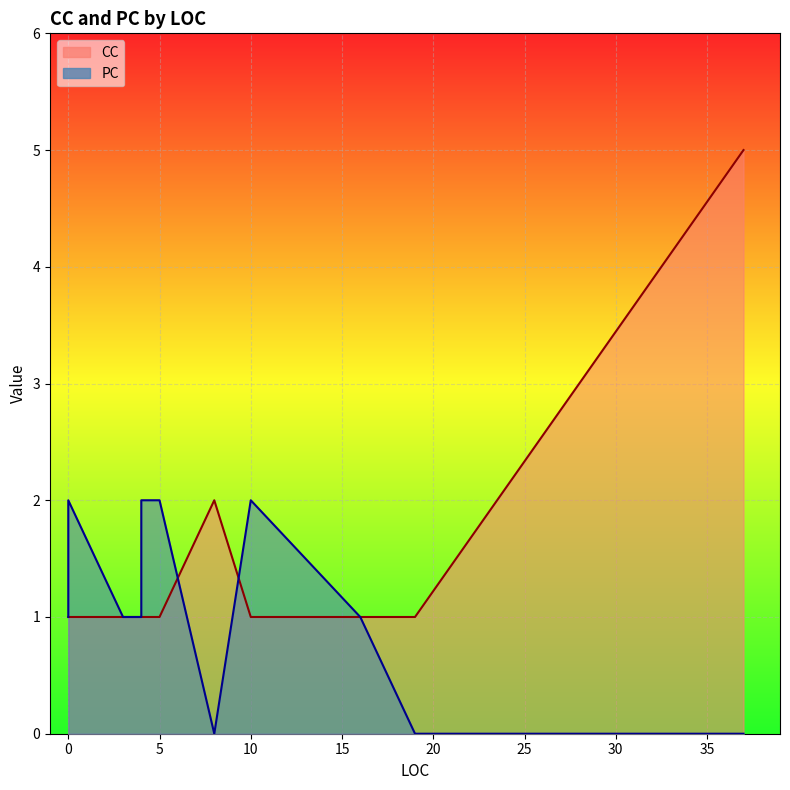

How many series are shown in this chart?

2